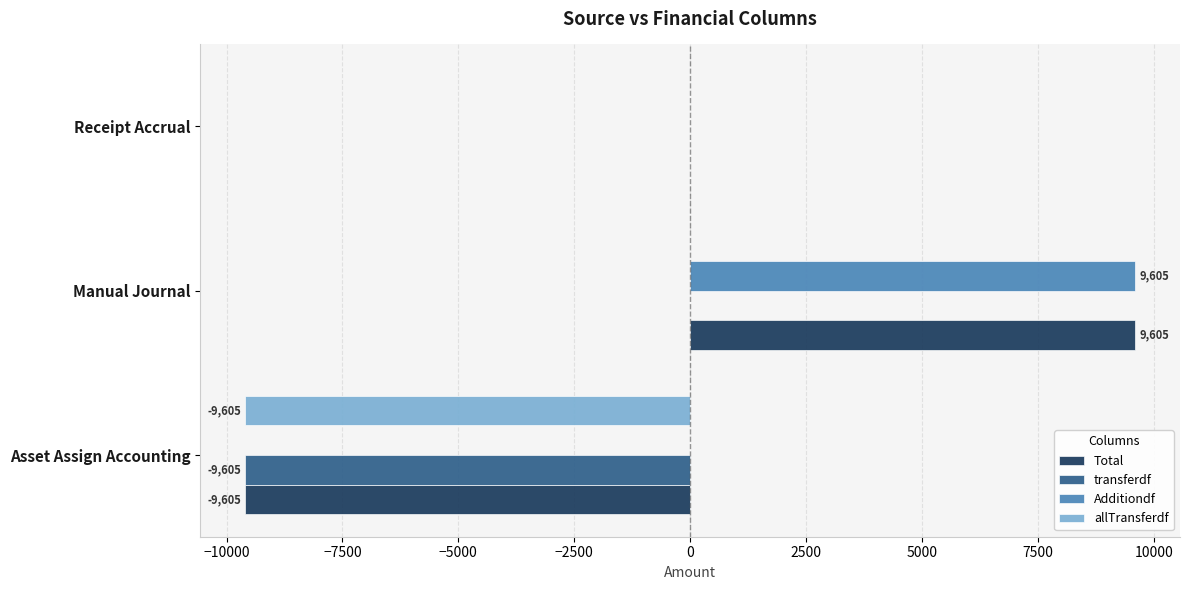

At which label does Additiondf reach its peak?

Manual Journal